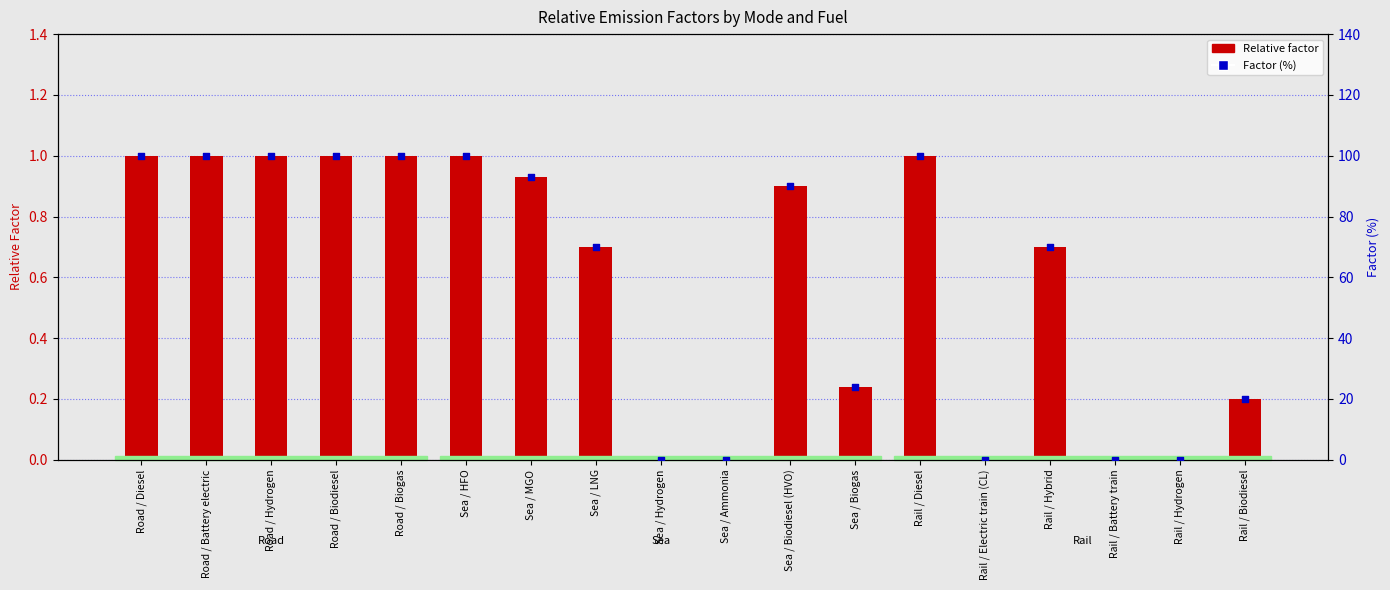

Which series reaches the maximum Y coordinate?

Factor (%)